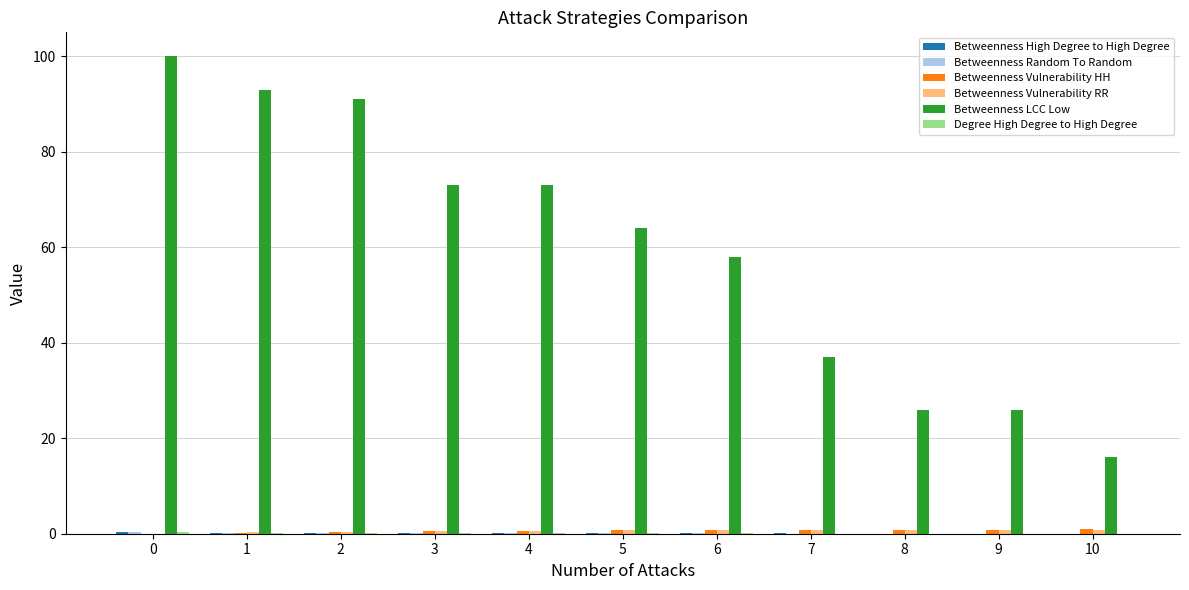

Which series has the largest total across all categories?

Betweenness LCC Low